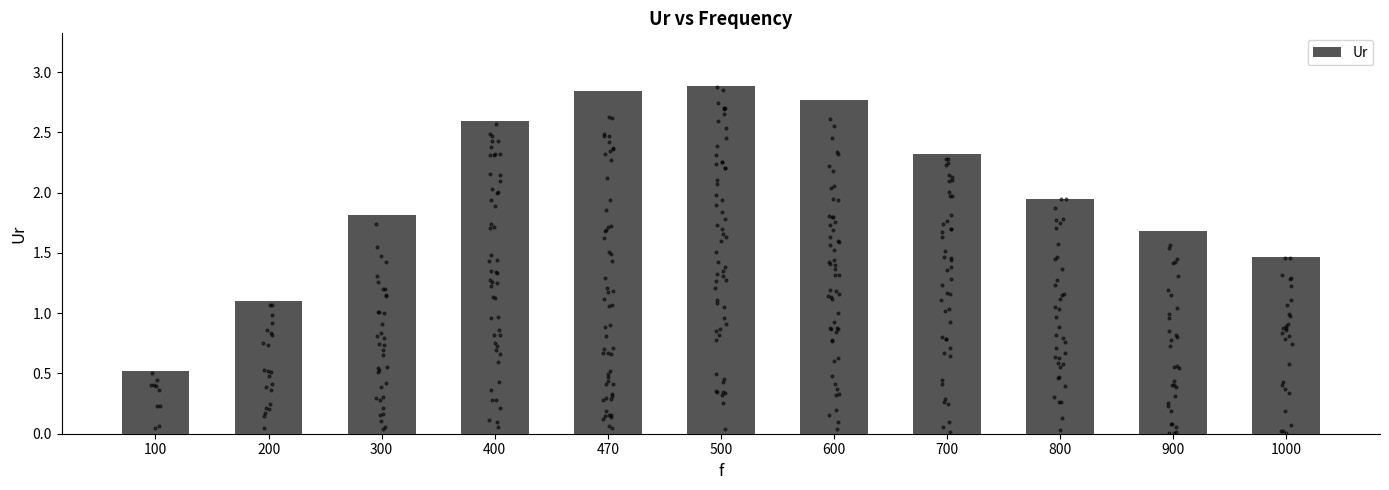

What is the ratio of the value at 600 to the value at 1000?

1.9